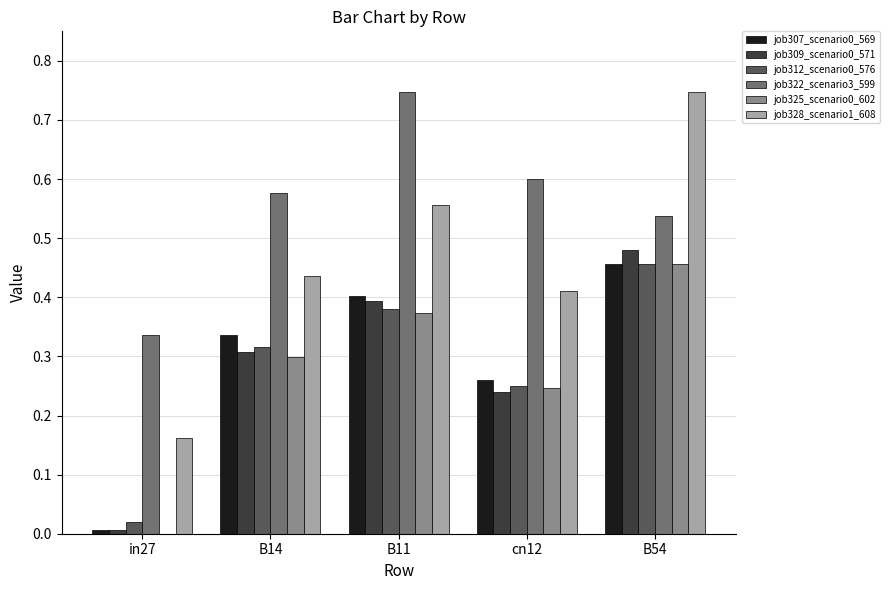

Which series changed the most between cn12 and B54?

job328_scenario1_608